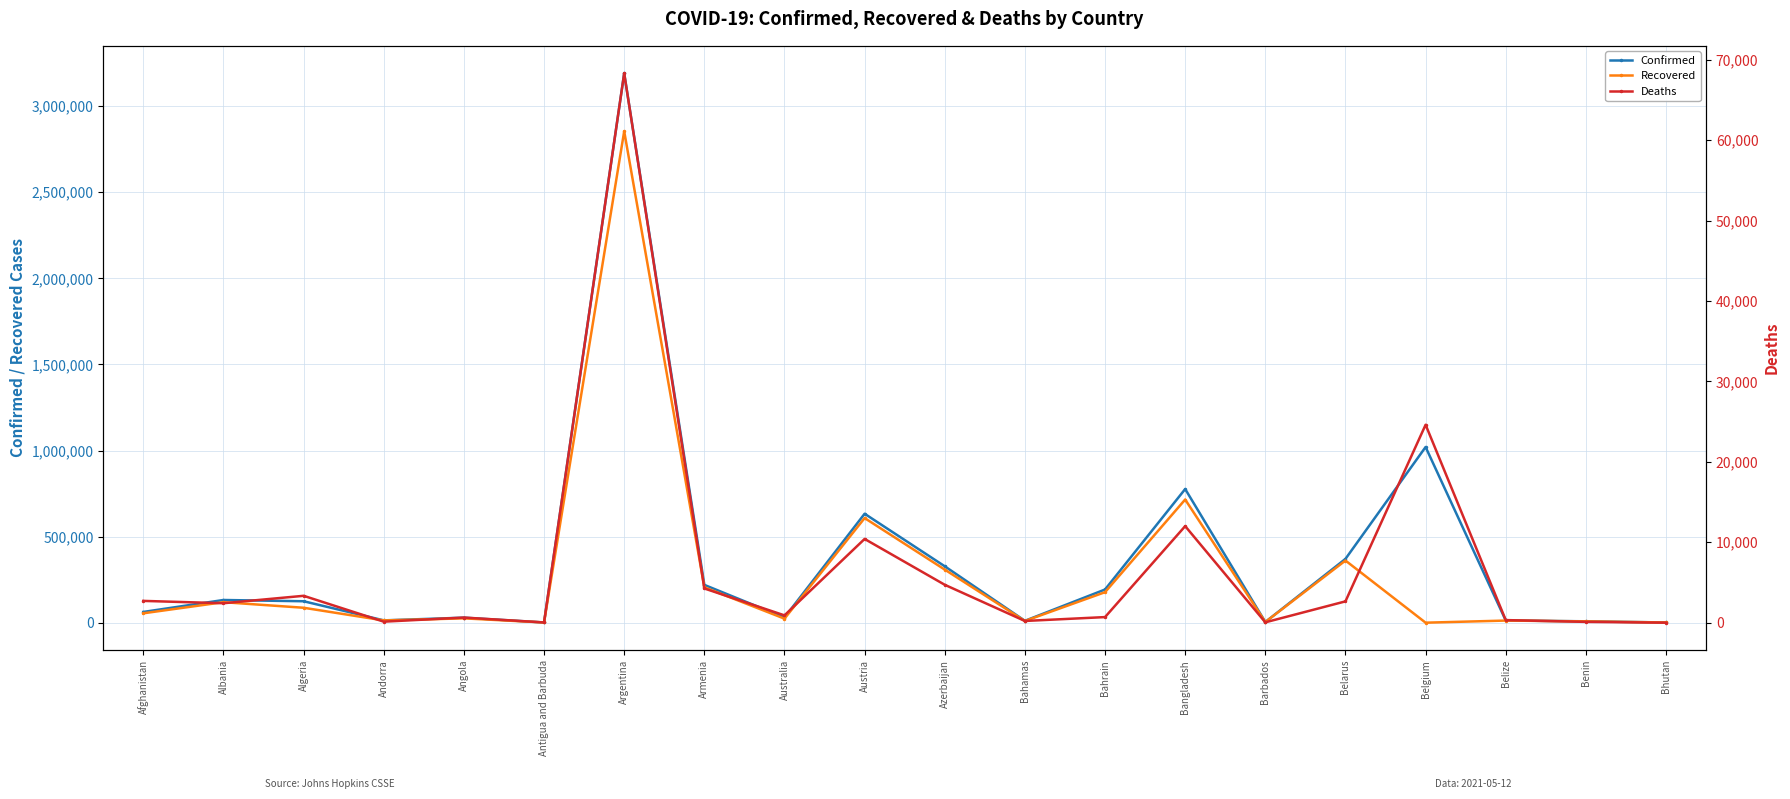

How many series are shown in this chart?

3